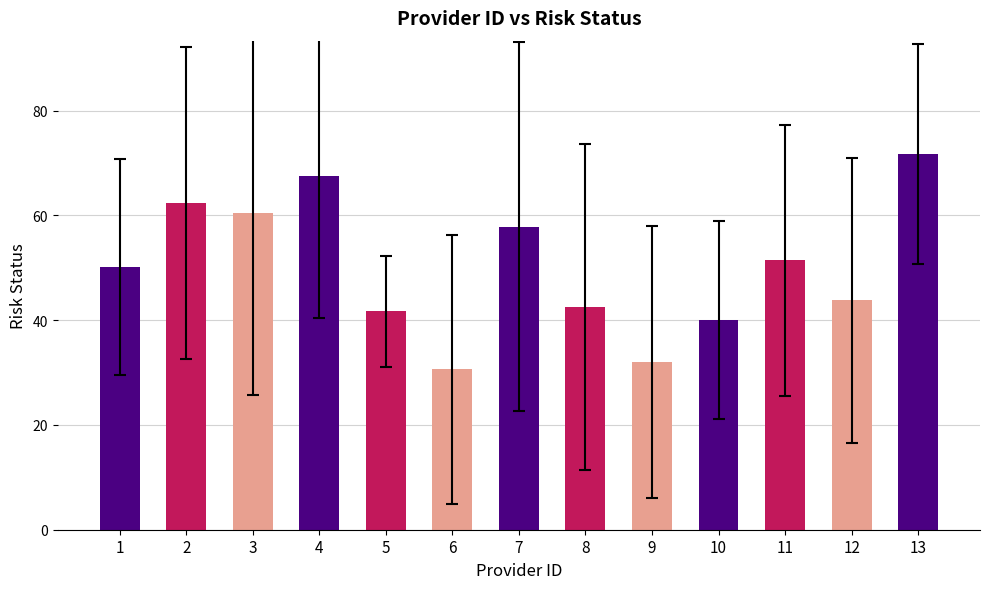

What is the difference between the values at 1 and 6?

19.5